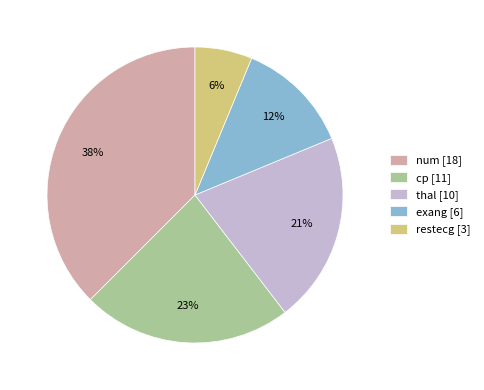

Do restecg [3] and num [18] together represent more than half of the pie?

No